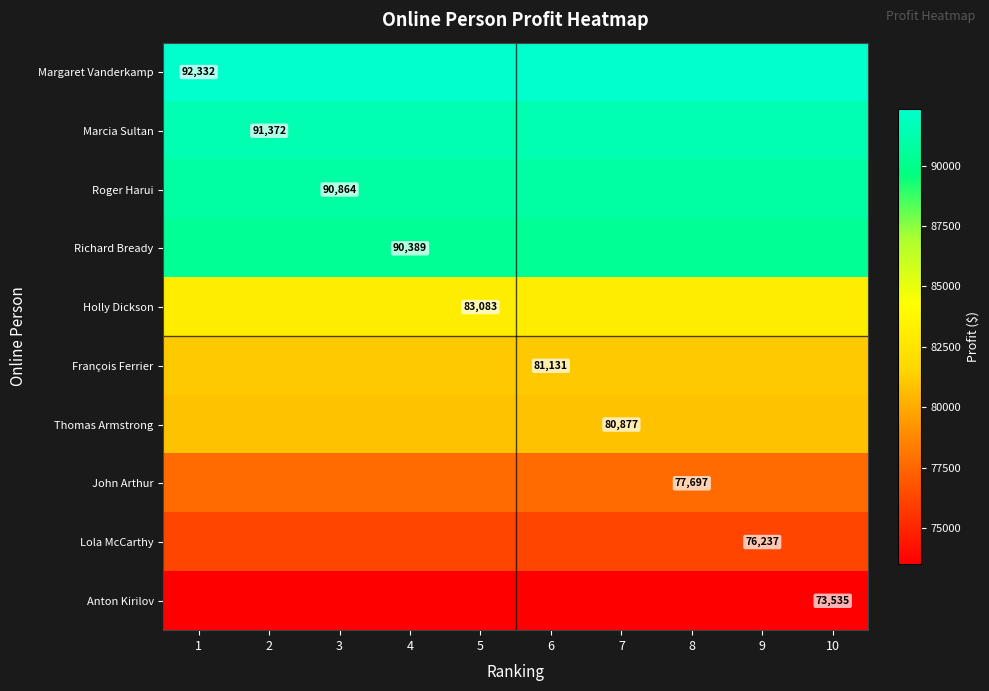

At how many categories does at least one series exceed 77339?

10